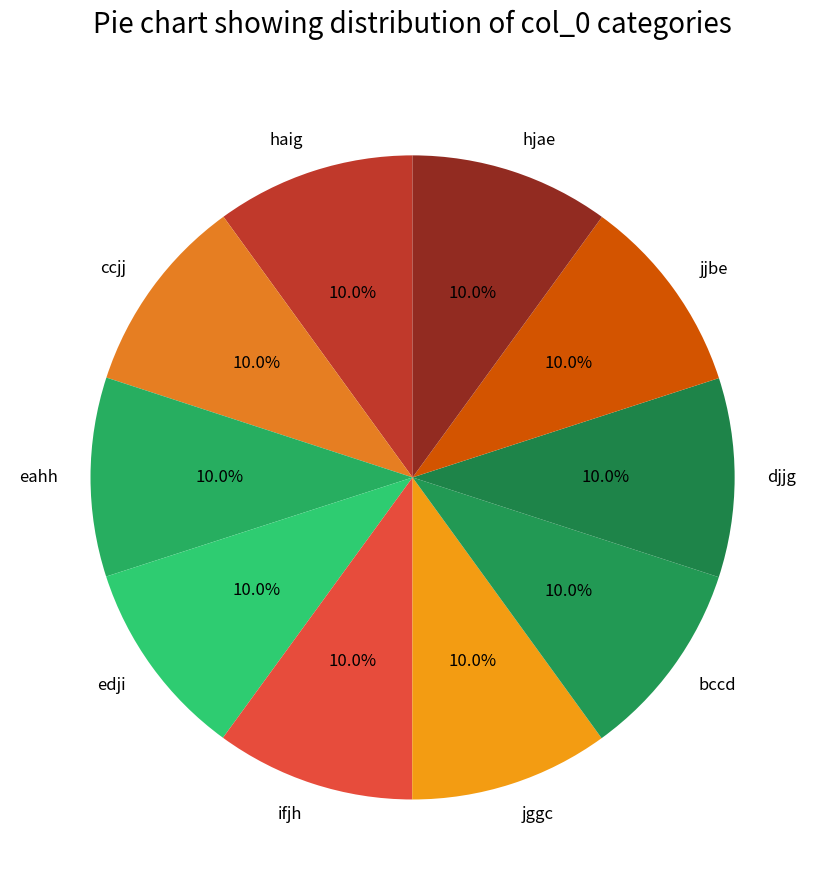

How much of the chart is everything except bccd?

90.0%